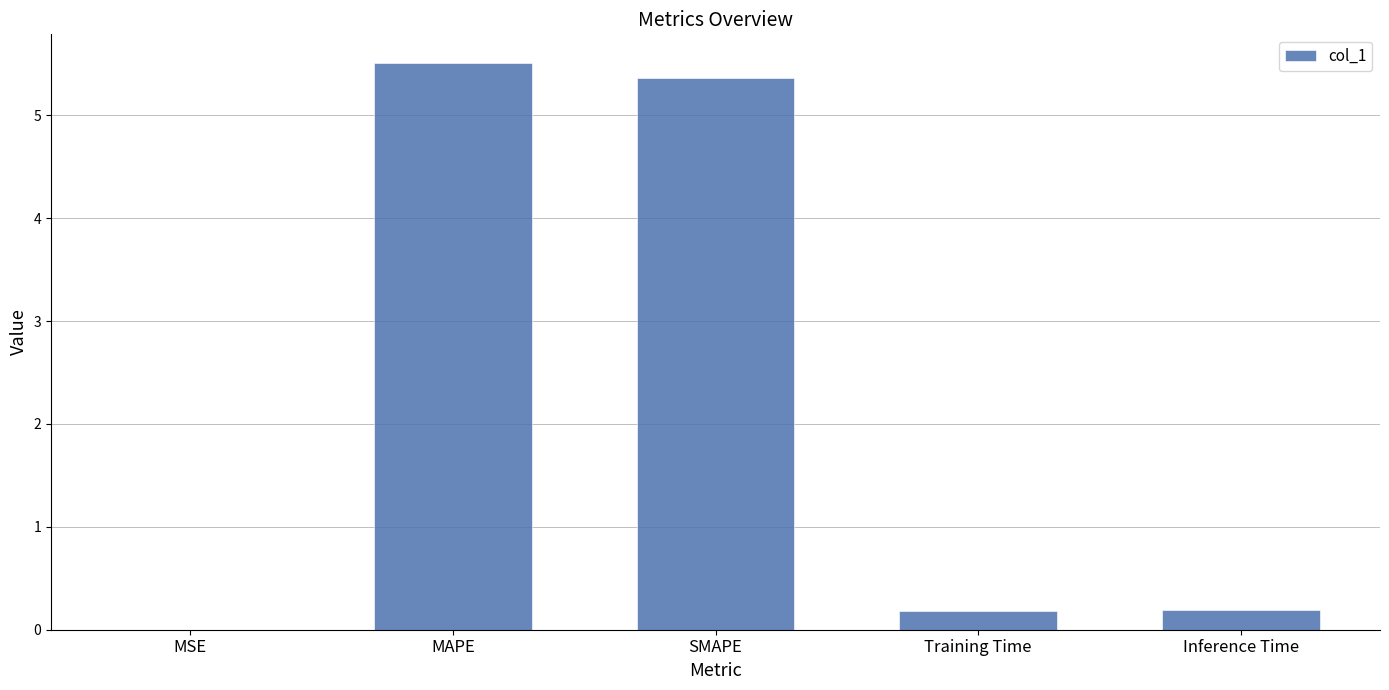

Read the value at MAPE.

5.5